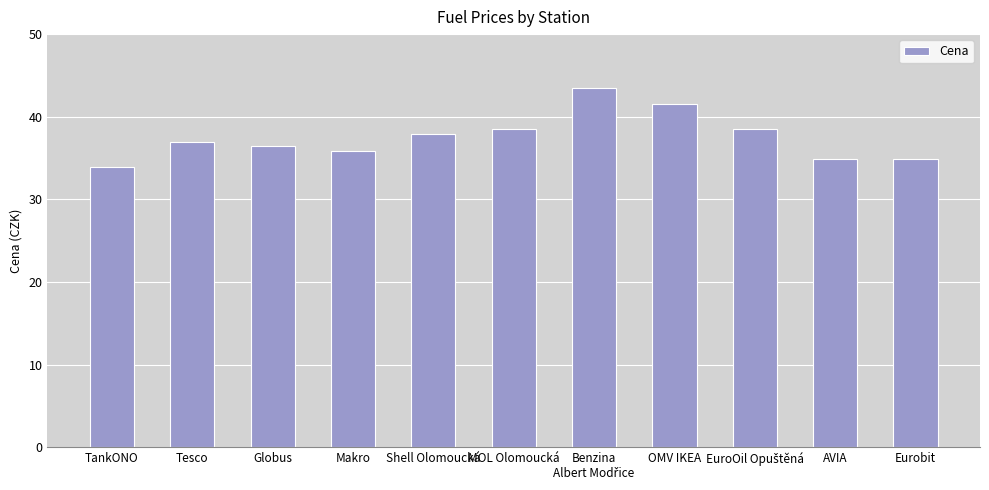

What is the minimum value shown in the chart?

33.9